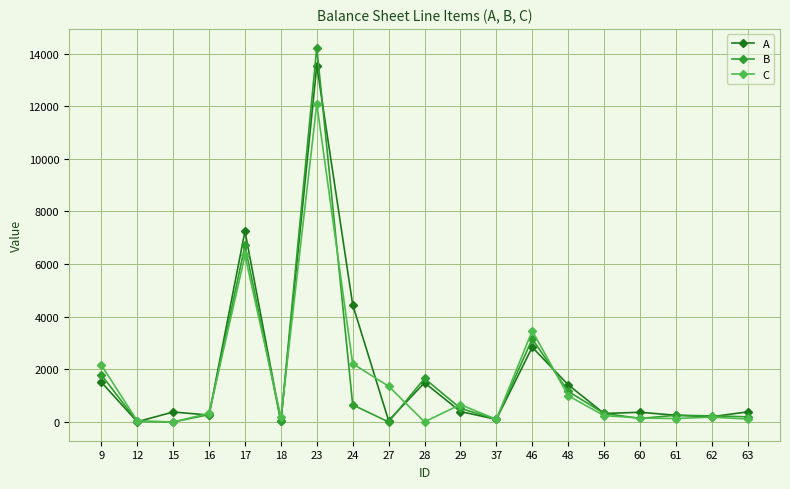

List the series in order of their peak value, lowest first.

C, A, B